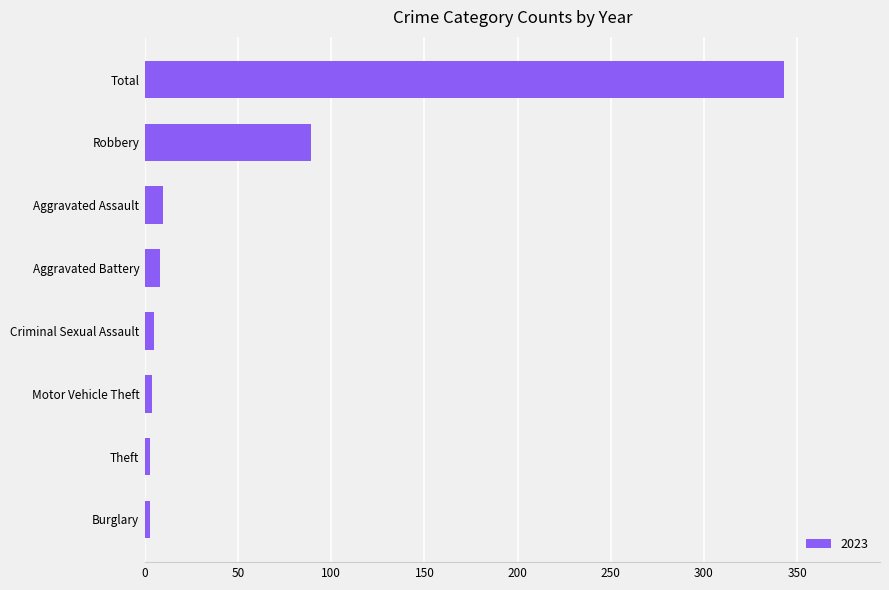

What is the difference between the maximum and second lowest values?

340